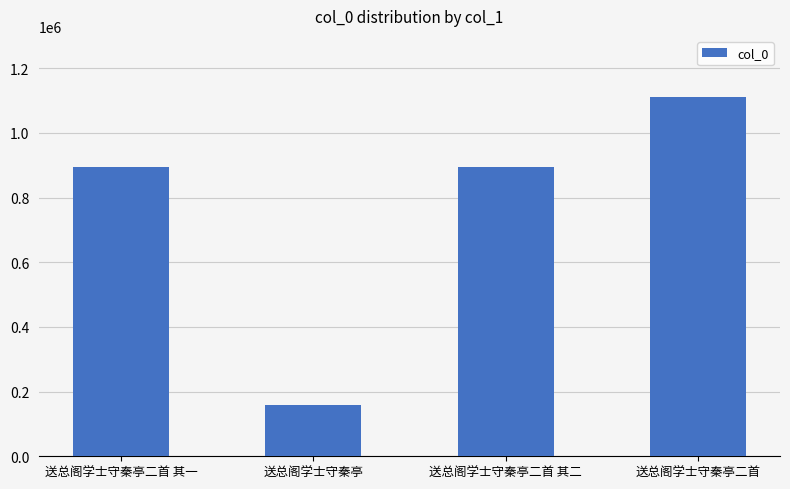

The value at 送总阁学士守秦亭 is 159216. True or false?

True